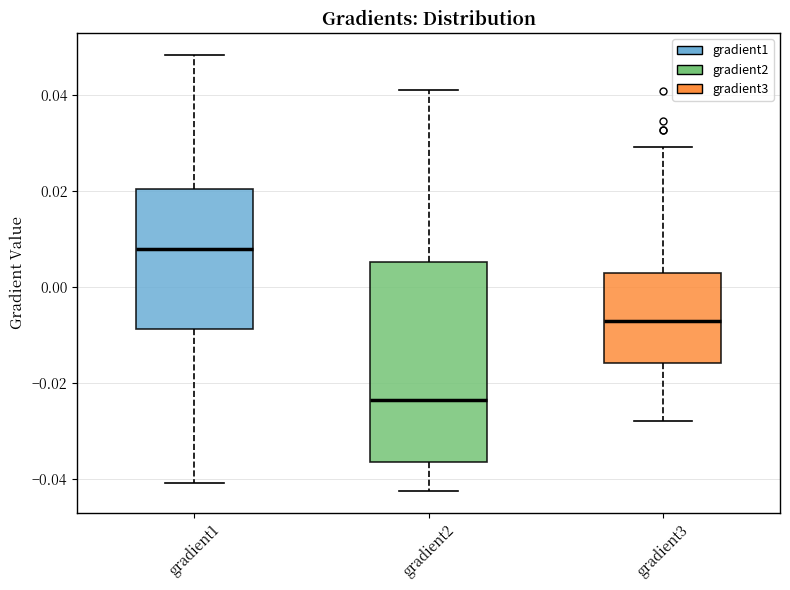

Reading left to right, read every box against the y-axis: the position of its median line, the range the box covers, and the ends of its whiskers. The values are not printed on the chart, so give them approximately, as read against the axis.

gradient1: median 0.008, box -0.008 to 0.020, whiskers -0.040 to 0.048
gradient2: median -0.024, box -0.036 to 0.006, whiskers -0.042 to 0.042
gradient3: median -0.008, box -0.016 to 0.002, whiskers -0.028 to 0.030